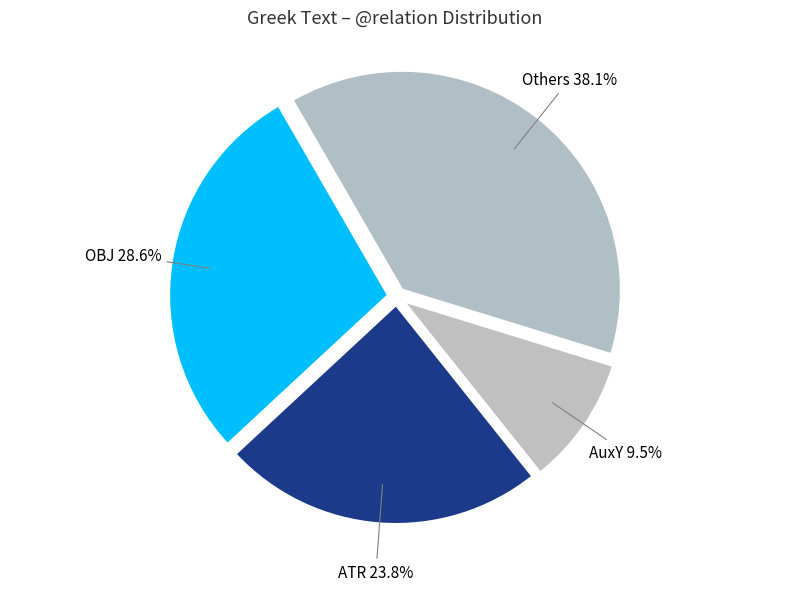

What percentage do ATR and Others together represent?

61.9%